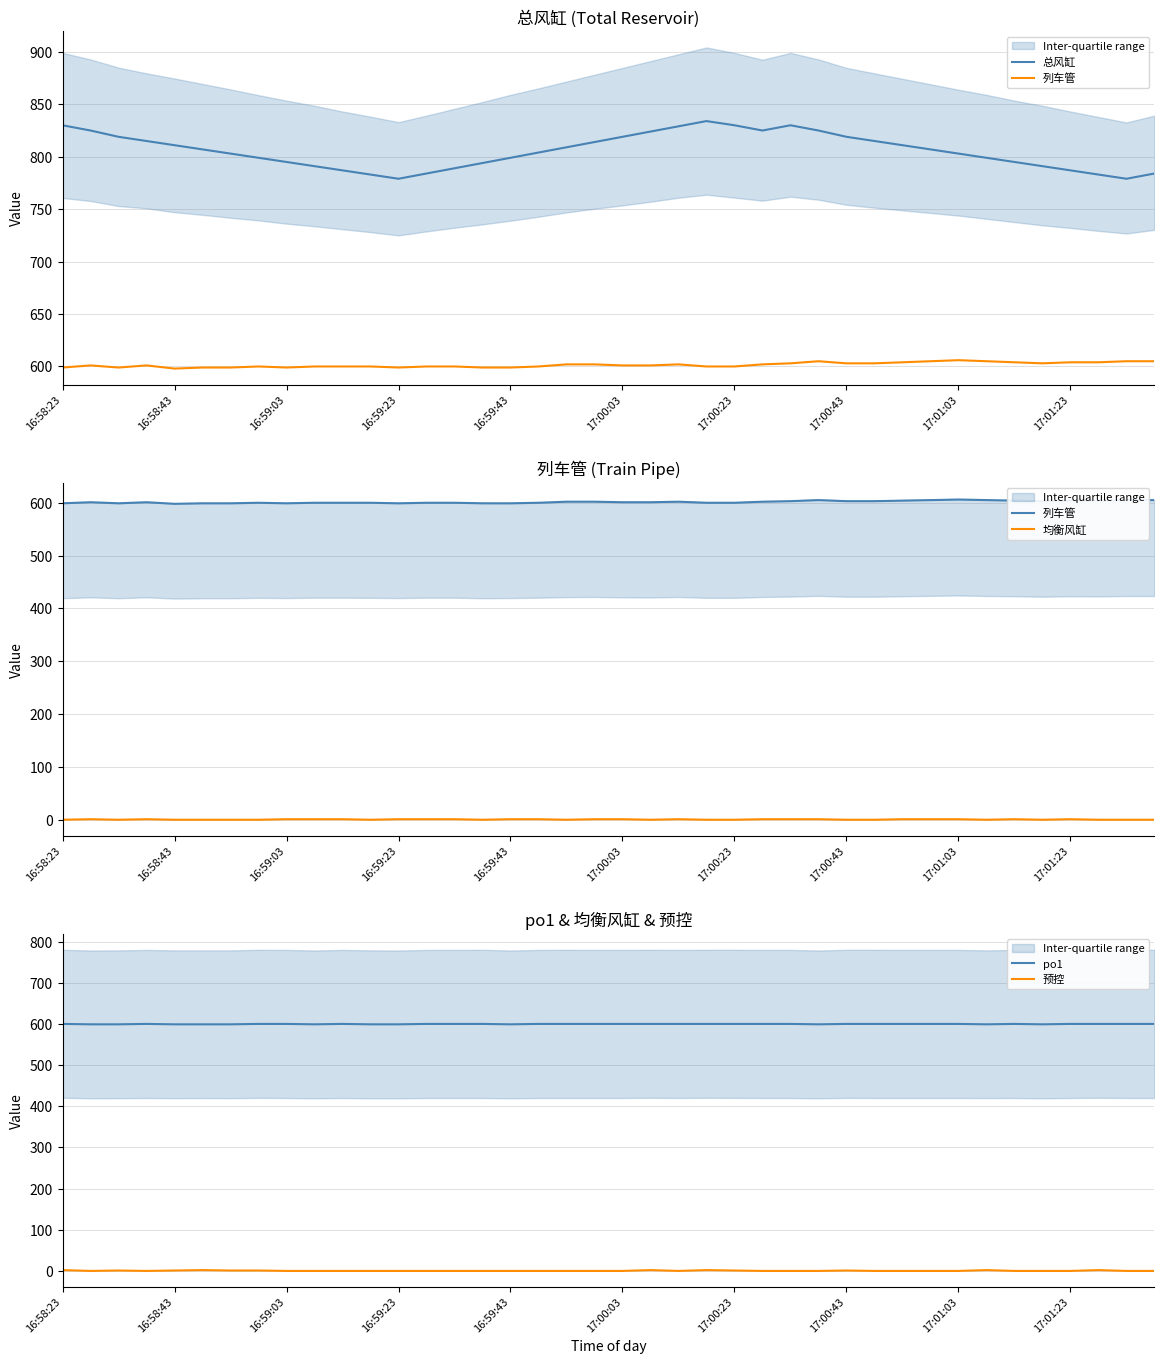

True or false: 预控 has a value of 1 at 17:00:43.

True